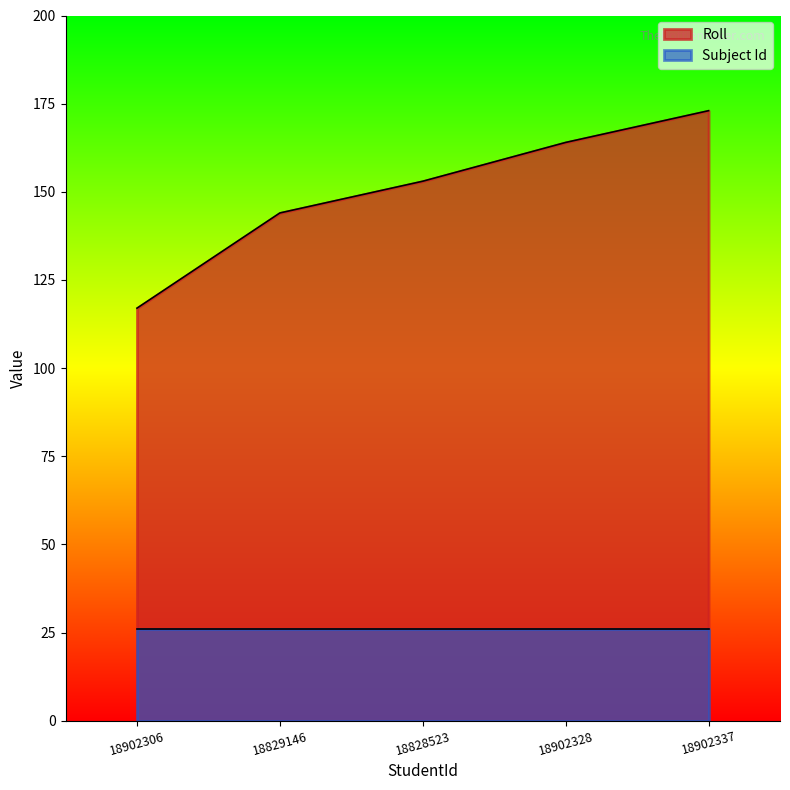

List the labels in order of value, smallest first.

18902306, 18829146, 18828523, 18902328, 18902337